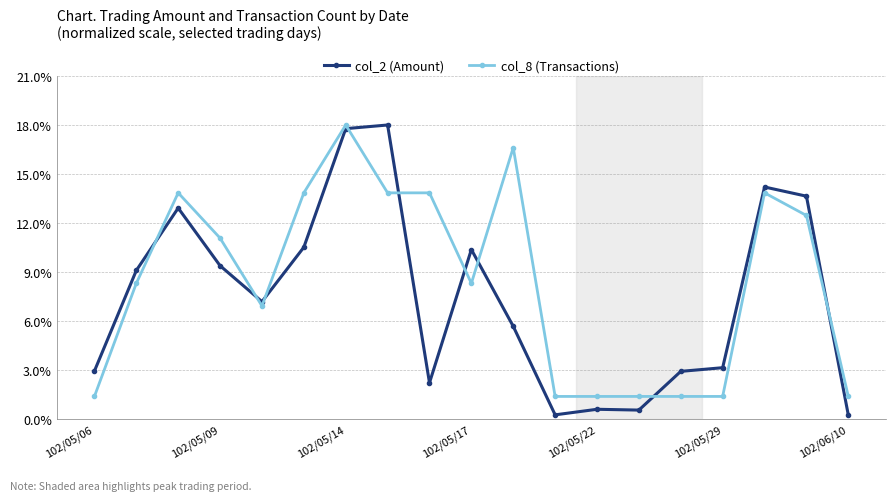

How many times do col_2 (Amount) and col_8 (Transactions) cross each other?

9